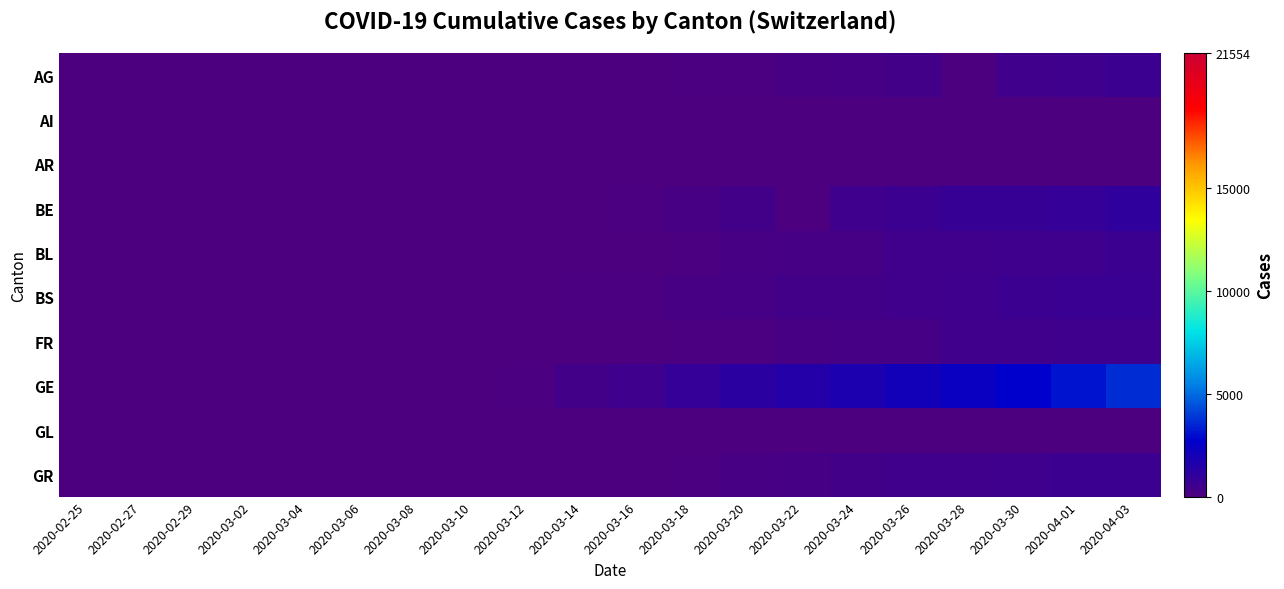

What is the difference between the highest and lowest values at 2020-03-20?

1204